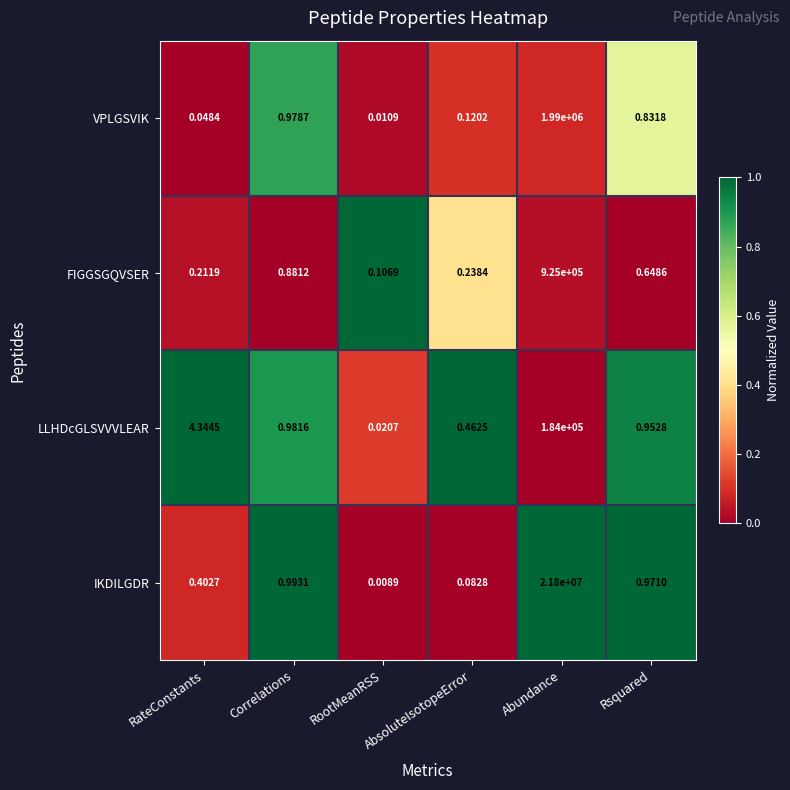

At which category is the sum across all series the highest?

Abundance